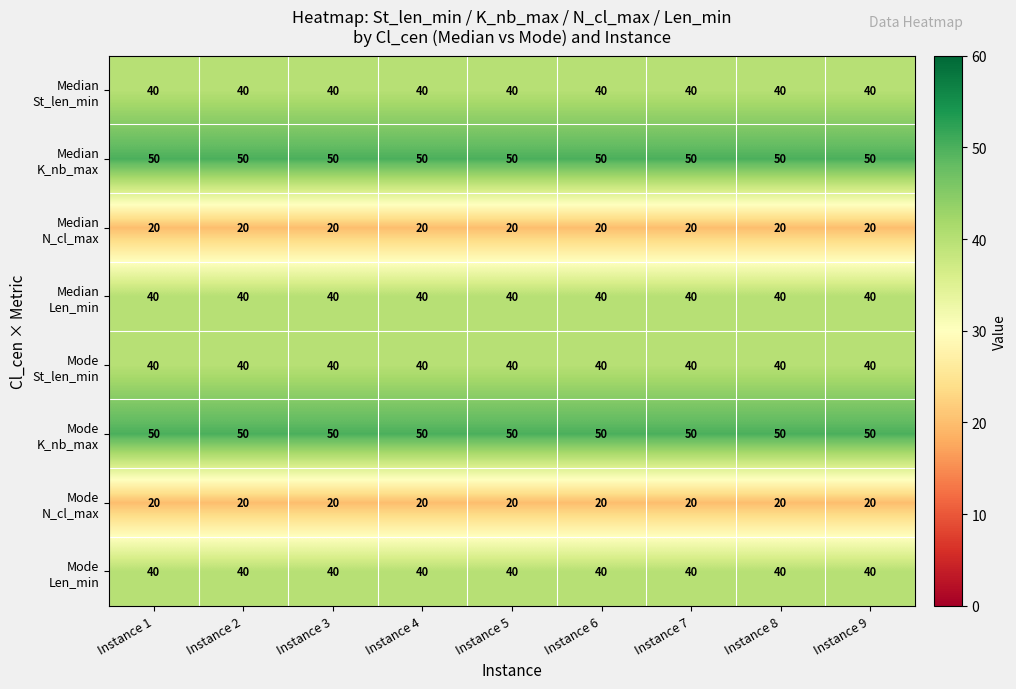

What is the difference between the highest and lowest values at Instance 2?

30